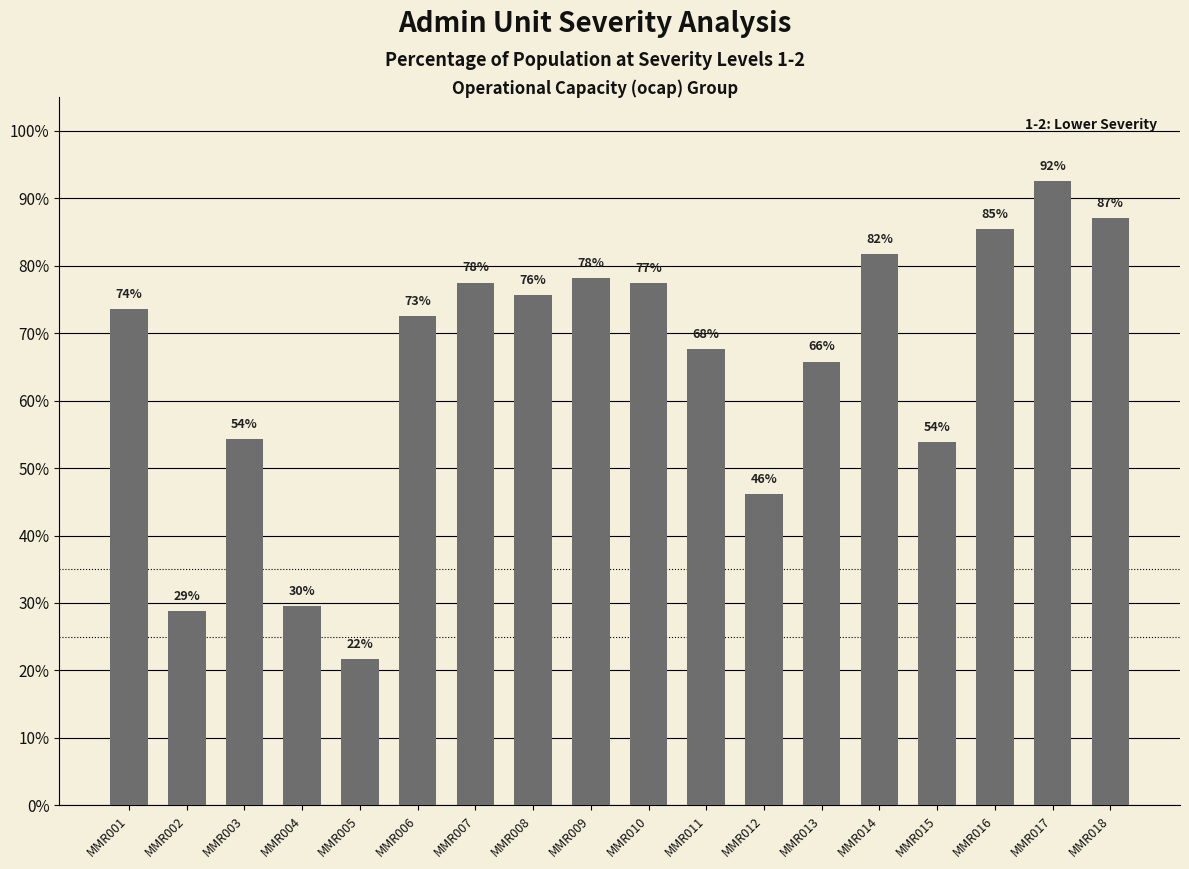

Are the bars horizontal?

No